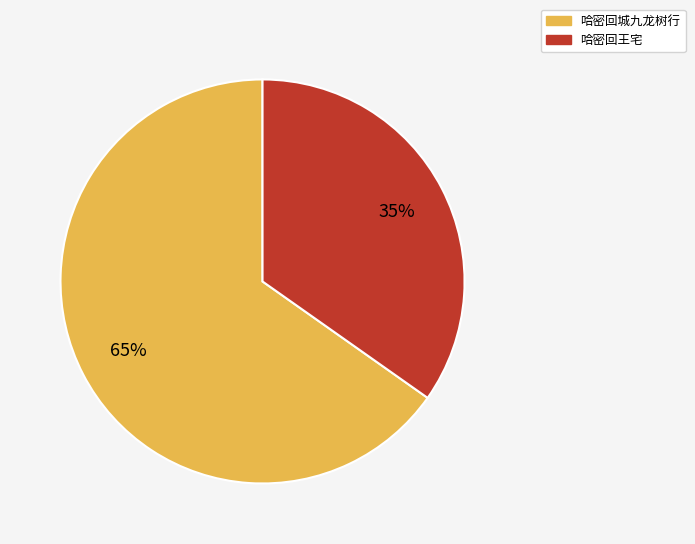

To the nearest percent, what is the difference between the 哈密回城九龙树行 and 哈密回王宅 slice percentages?

30%